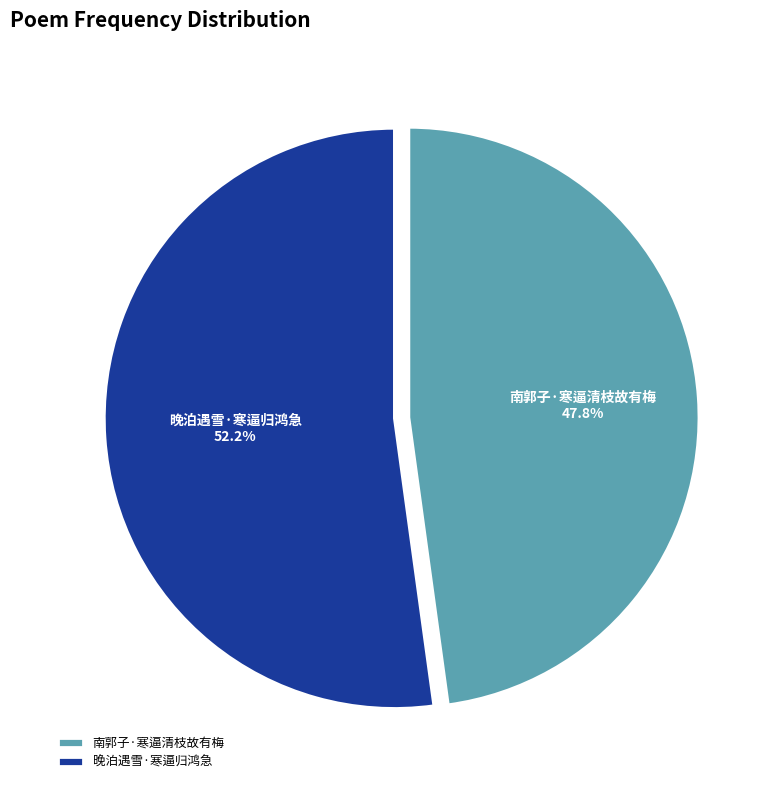

Which has a higher value, 南郭子·寒逼清枝故有梅 or 晚泊遇雪·寒逼归鸿急?

晚泊遇雪·寒逼归鸿急